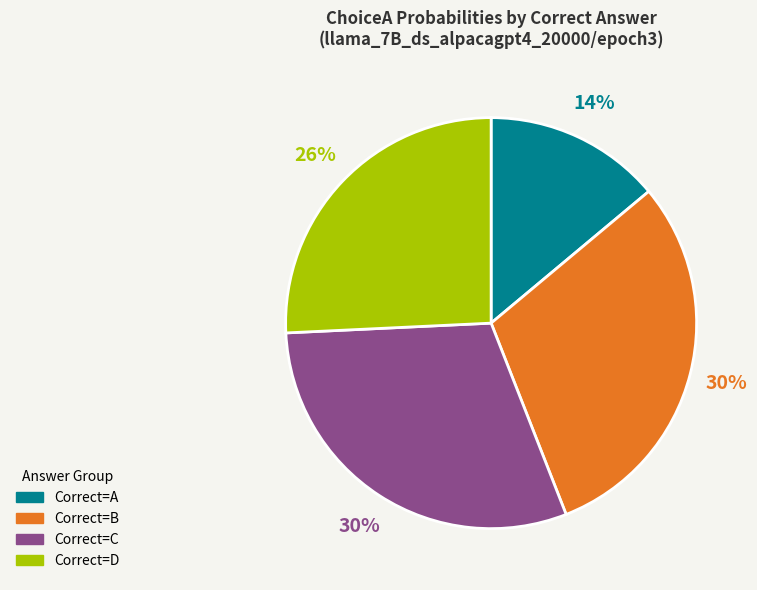

To the nearest percent, what is the difference between the largest and smallest slice percentages?

16%